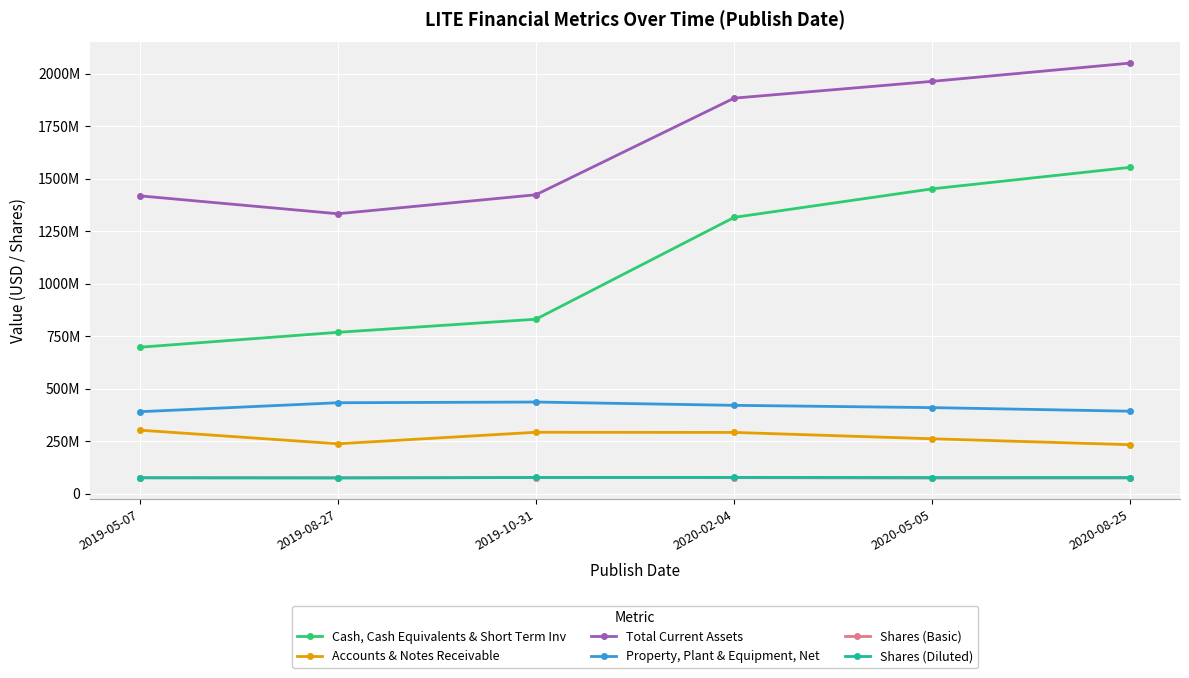

What is the sum of the Shares (Basic) values at 2020-08-25 and 2019-05-07?

151300000